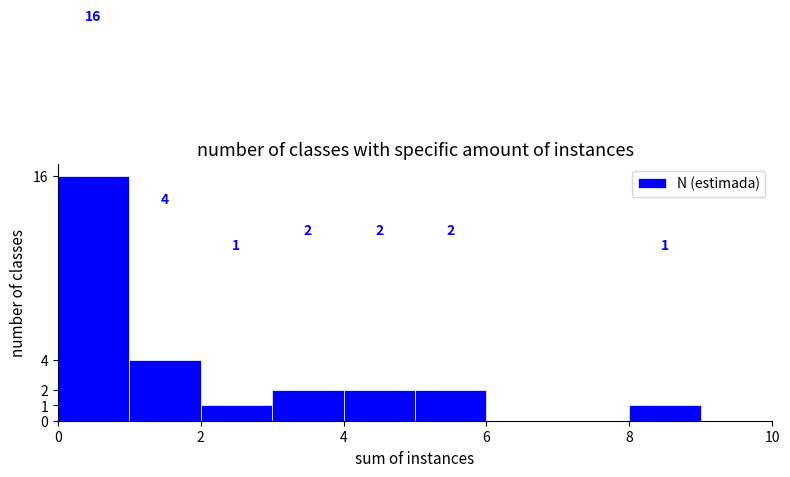

Which range on the x-axis has the tallest bar?

0 to 1